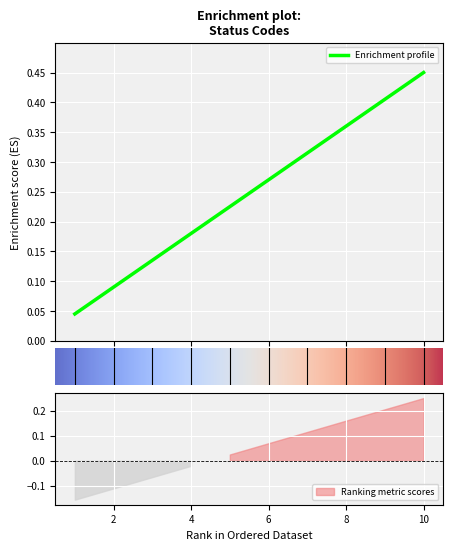

Reading left to right, what are all the values shown in this chart?

0.0	0.1	0.1	0.2	0.2	0.3	0.3	0.4	0.4	0.5